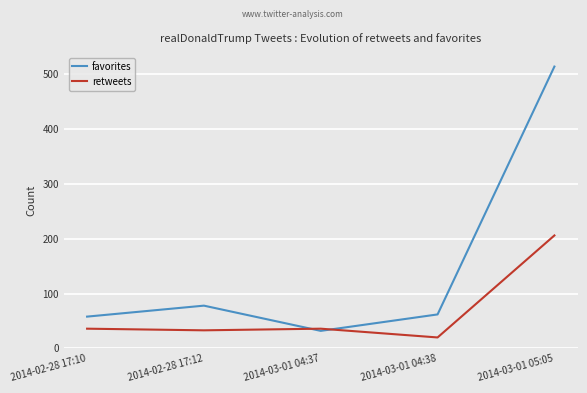

What position from the right is 2014-03-01 04:37?

3